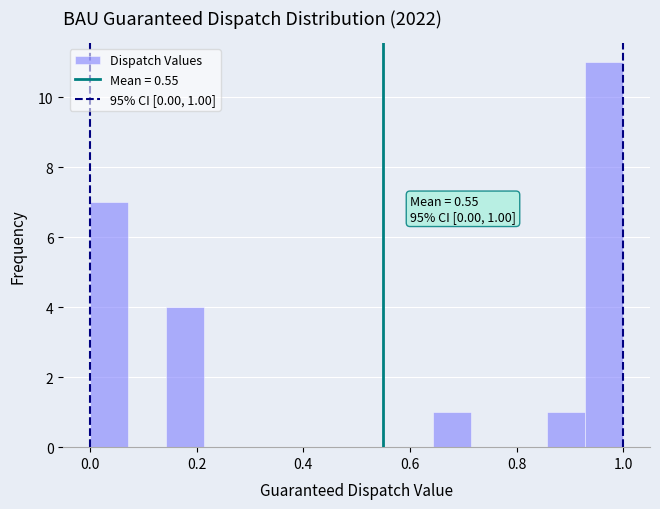

Around what value on the x-axis is the tallest bar? Give the approximate position of its centre, as read against the axis.

0.96